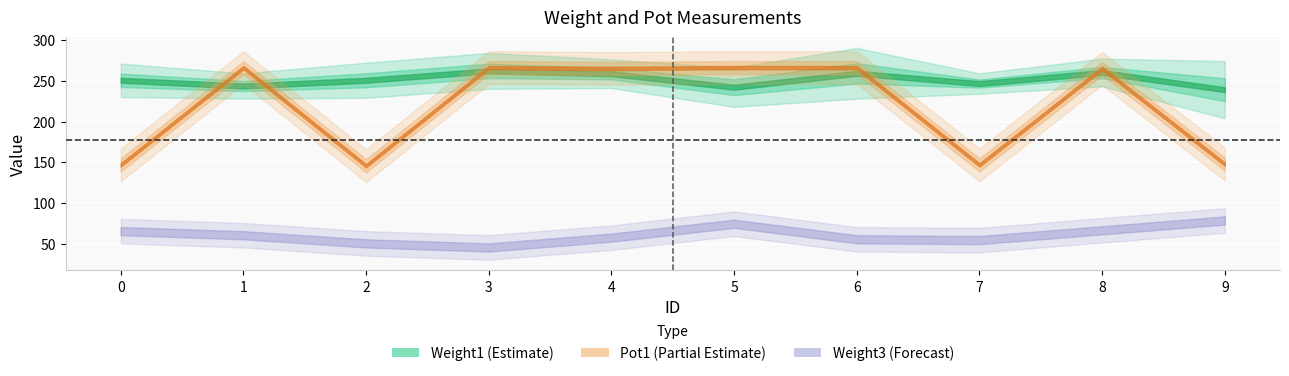

In Weight3, how many points are higher than both neighbors (excluding endpoints)?

1